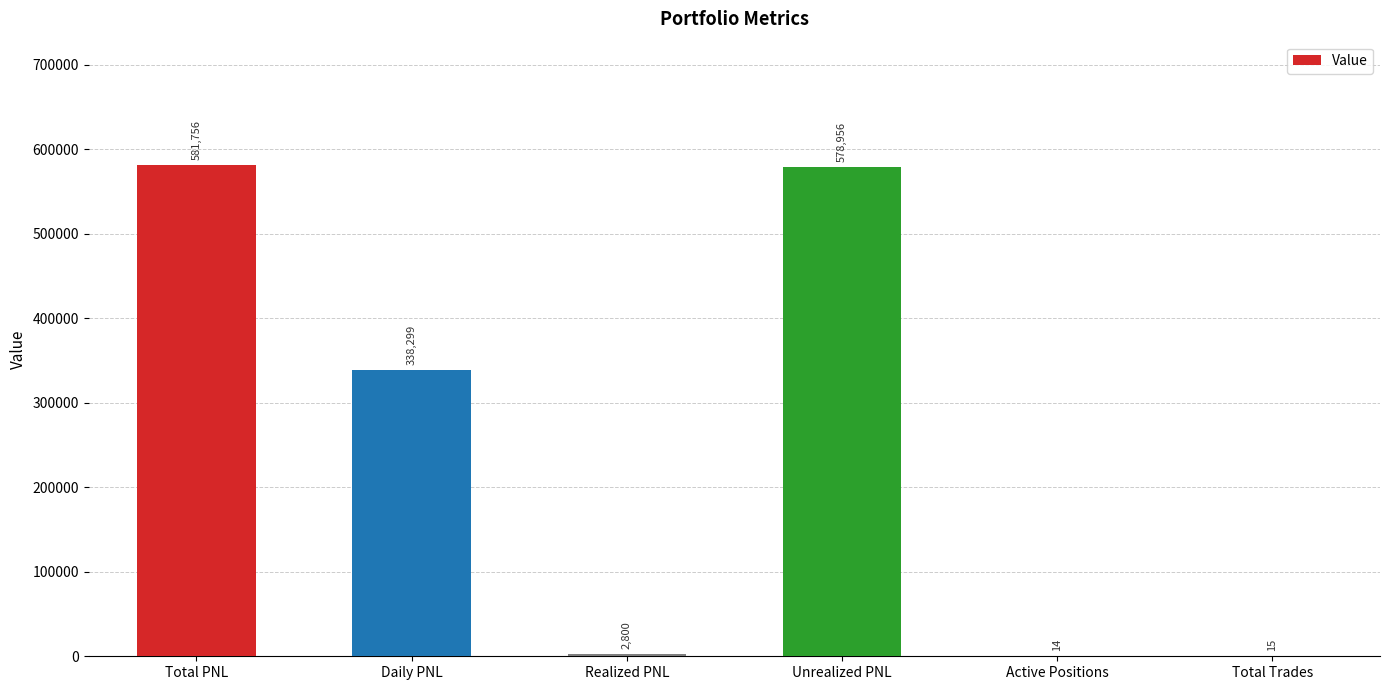

Read the value at Total Trades.

15.0